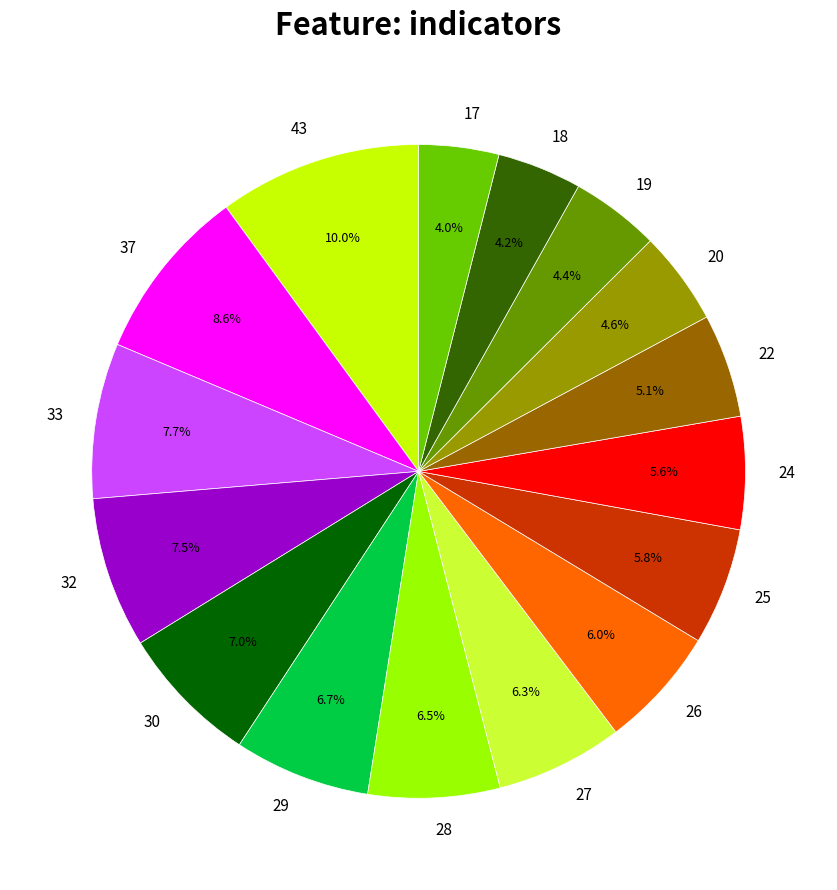

What percentage is the 25 slice, to the nearest percent?

6%